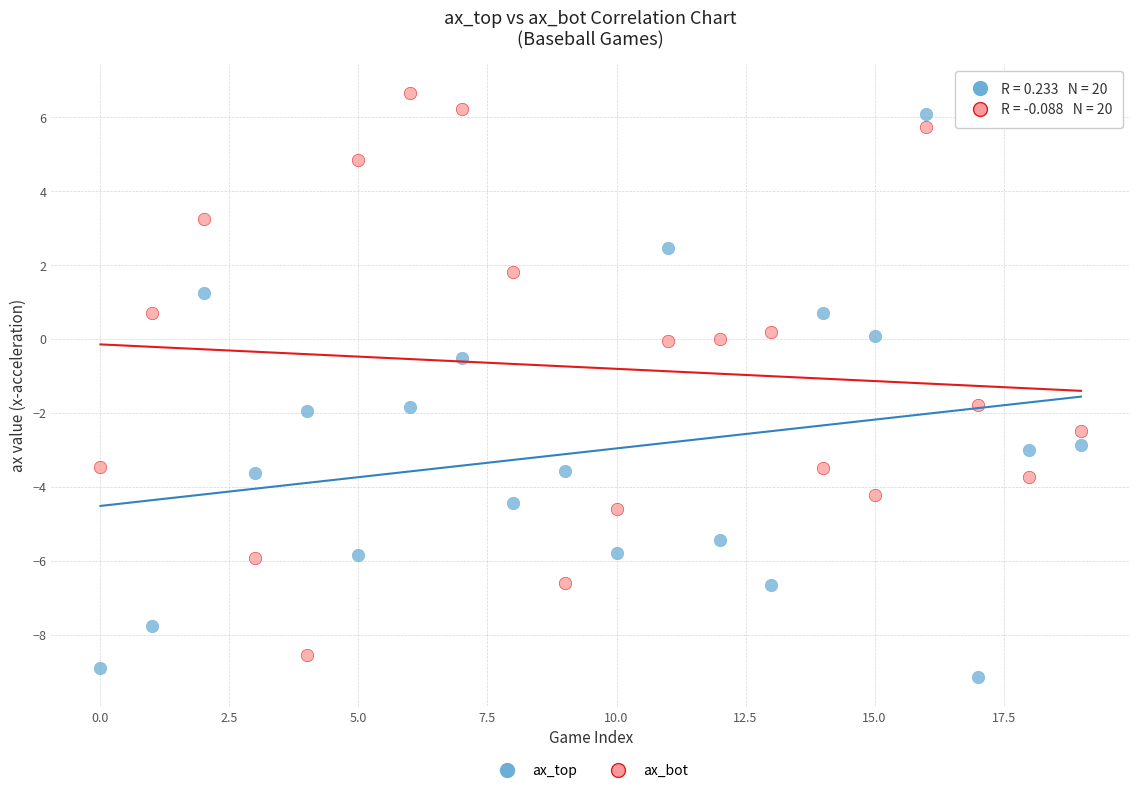

In the ax_top series, what Y value is closest to -1?

-0.5